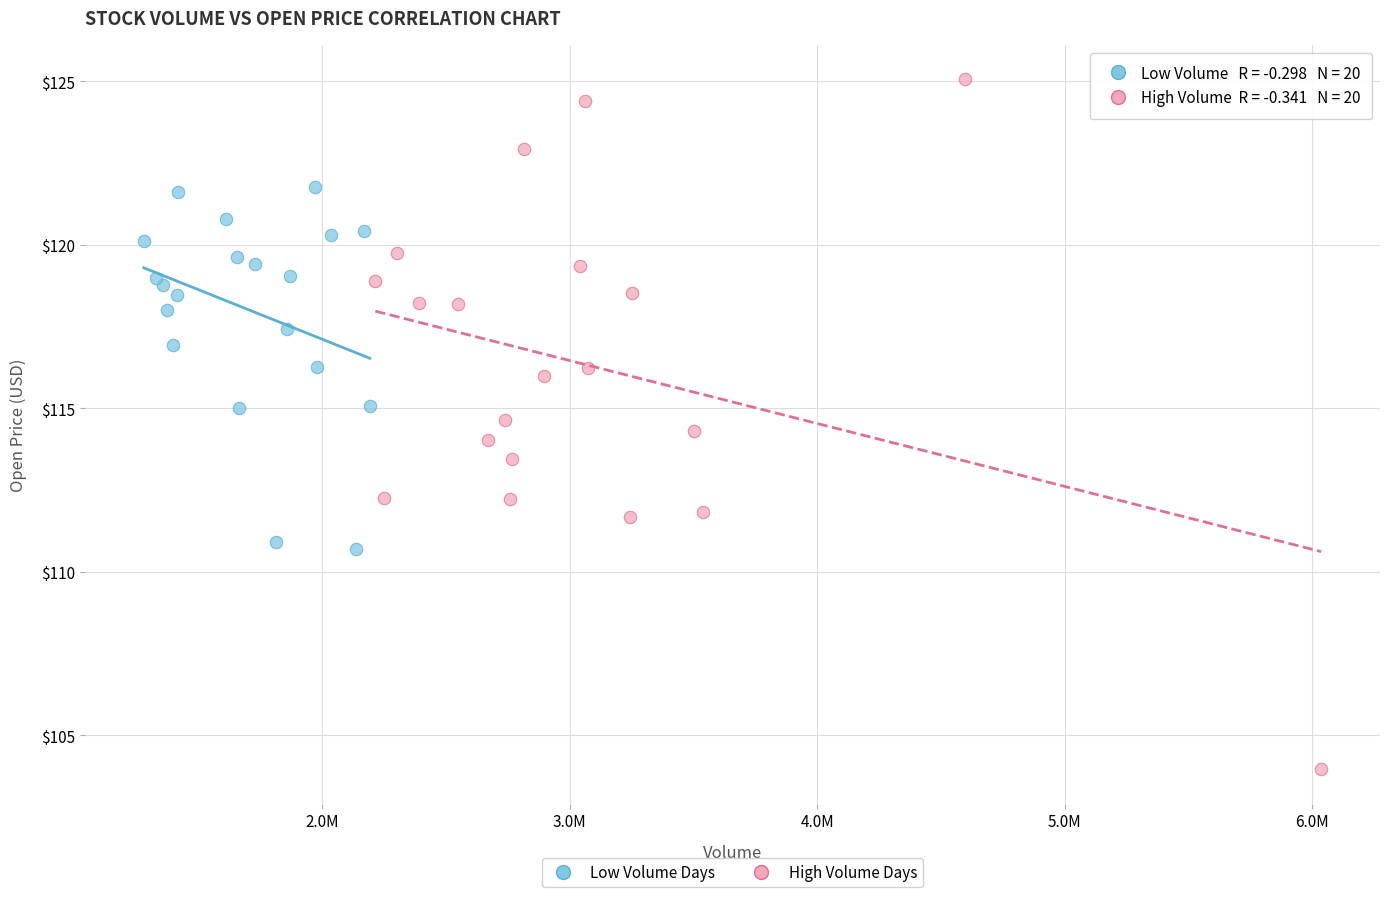

Which series has the largest Y range (max minus min)?

High Volume Days